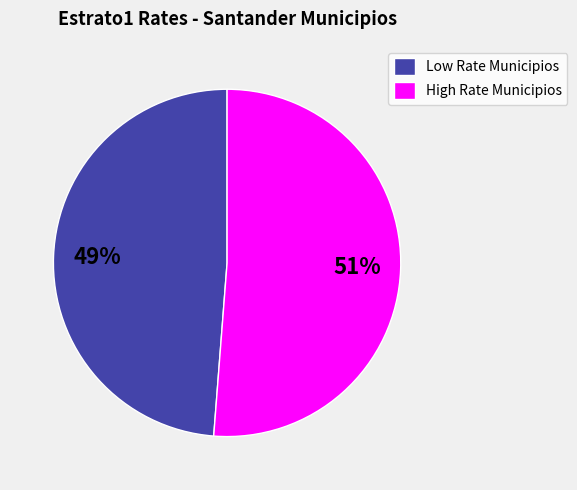

True or false: Low Rate Municipios accounts for 49% of the total.

True